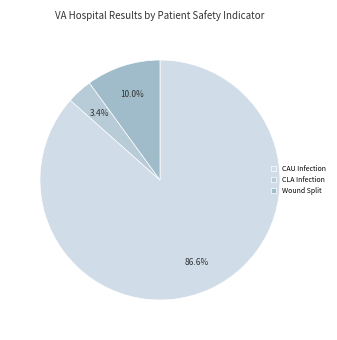

To the nearest percent, what is the average slice percentage?

33%